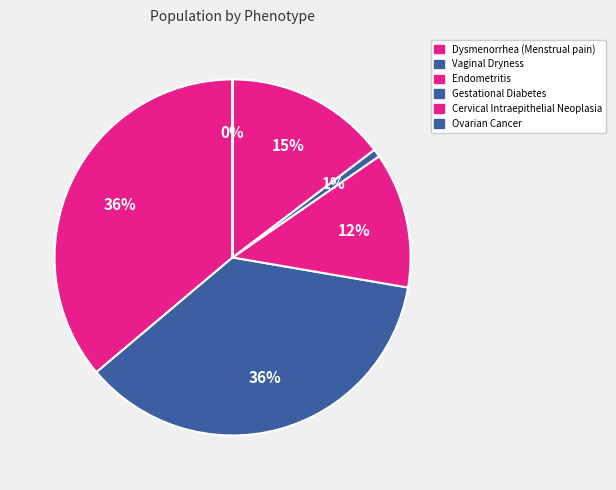

Between Gestational Diabetes and Ovarian Cancer, which is larger?

Gestational Diabetes